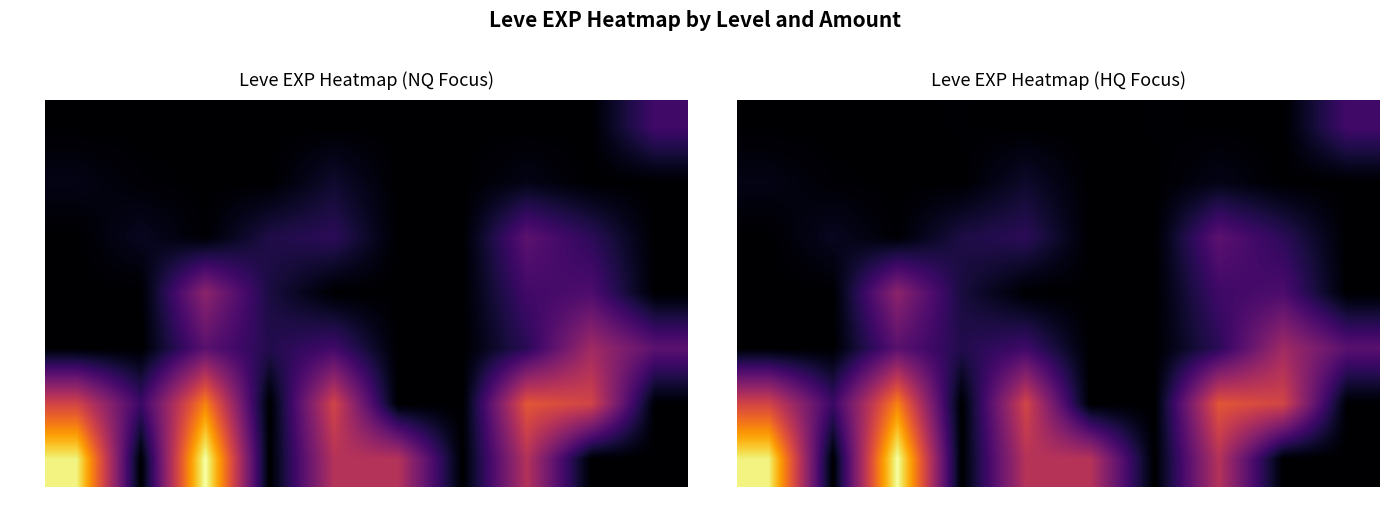

At which category is the sum across all series the highest?

113